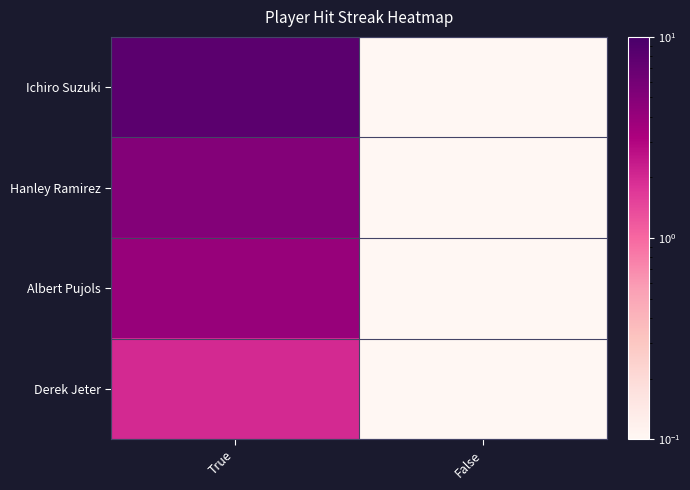

Reading left to right, transcribe all the data shown in this chart.

Ichiro Suzuki: True=8.0	False=0.1
Hanley Ramirez: True=5.0	False=0.1
Albert Pujols: True=4.0	False=0.1
Derek Jeter: True=2.0	False=0.1